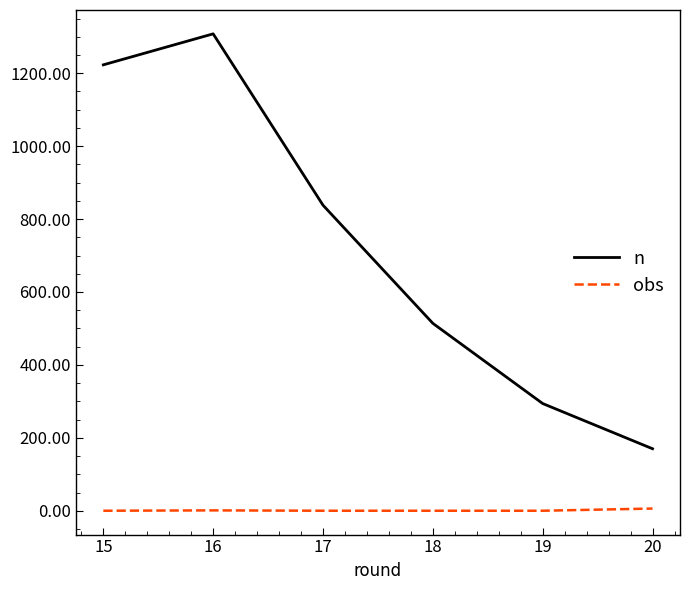

The value of n at 19 is 402. True or false?

False